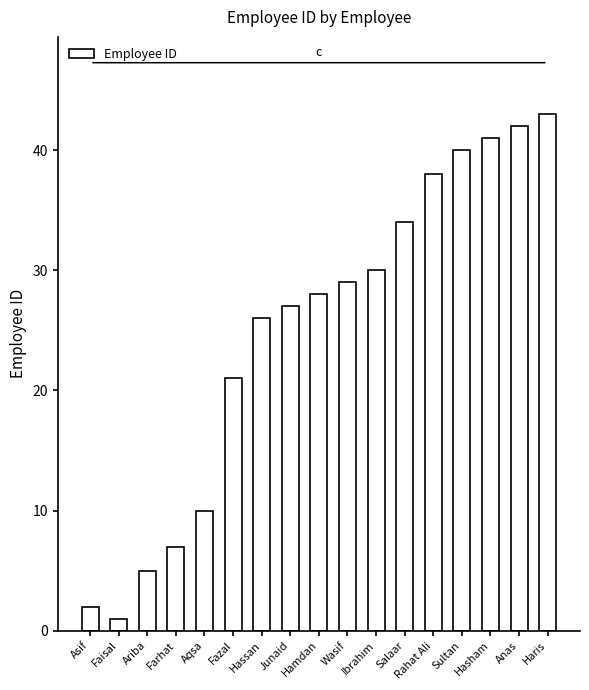

Reading left to right, extract all data points from this chart.

Asif=2	Faisal=1	Ariba=5	Farhat=7	Aqsa=10	Fazal=21	Hassan=26	Junaid=27	Hamdan=28	Wasif=29	Ibrahim=30	Salaar=34	Rahat Ali=38	Sultan=40	Hasham=41	Anas=42	Haris=43